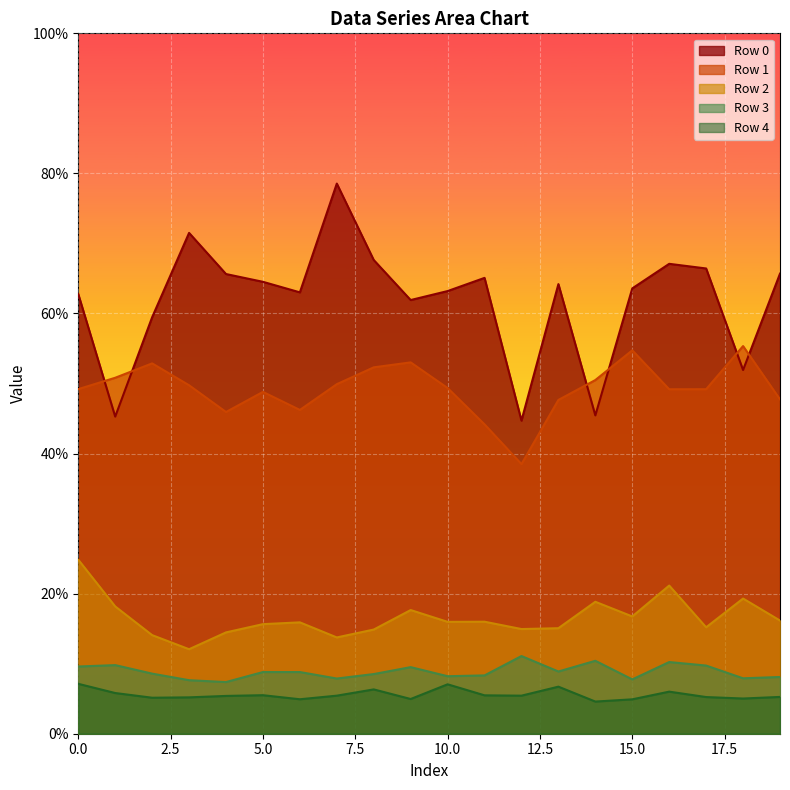

The Row 3 series shows 8.1 at 19. True or false?

True